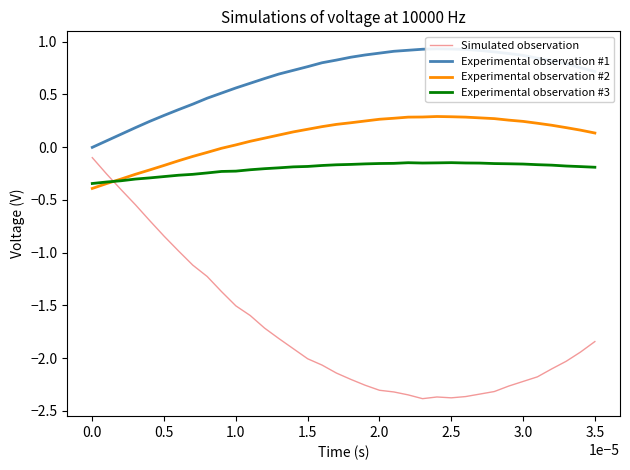

Reading left to right, extract all data points from this chart.

Simulated observation: -0.1	-0.3	-0.4	-0.5	-0.7	-0.8	-1.0	-1.1	-1.2	-1.4	-1.5	-1.6	-1.7	-1.8	-1.9	-2.0	-2.1	-2.1	-2.2	-2.3	-2.3	-2.3	-2.3	-2.4	-2.4	-2.4	-2.4	-2.3	-2.3	-2.3	-2.2	-2.2	-2.1	-2.0	-1.9	-1.8
Experimental observation #1: -0.0	0.1	0.1	0.2	0.2	0.3	0.4	0.4	0.5	0.5	0.6	0.6	0.7	0.7	0.7	0.8	0.8	0.8	0.9	0.9	0.9	0.9	0.9	0.9	0.9	0.9	0.9	0.9	0.9	0.9	0.9	0.8	0.8	0.8	0.8	0.7
Experimental observation #2: -0.4	-0.3	-0.3	-0.3	-0.2	-0.2	-0.1	-0.1	-0.0	-0.0	0.0	0.1	0.1	0.1	0.1	0.2	0.2	0.2	0.2	0.2	0.3	0.3	0.3	0.3	0.3	0.3	0.3	0.3	0.3	0.3	0.2	0.2	0.2	0.2	0.2	0.1
Experimental observation #3: -0.3	-0.3	-0.3	-0.3	-0.3	-0.3	-0.3	-0.3	-0.2	-0.2	-0.2	-0.2	-0.2	-0.2	-0.2	-0.2	-0.2	-0.2	-0.2	-0.2	-0.2	-0.2	-0.1	-0.2	-0.1	-0.1	-0.2	-0.2	-0.2	-0.2	-0.2	-0.2	-0.2	-0.2	-0.2	-0.2